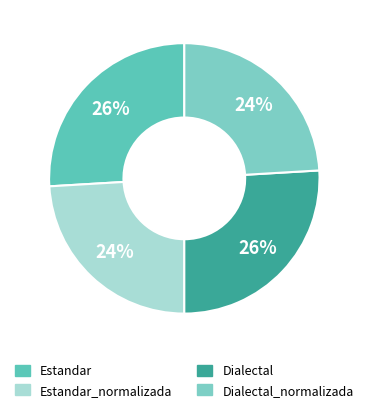

Count the number of slices in the pie.

4